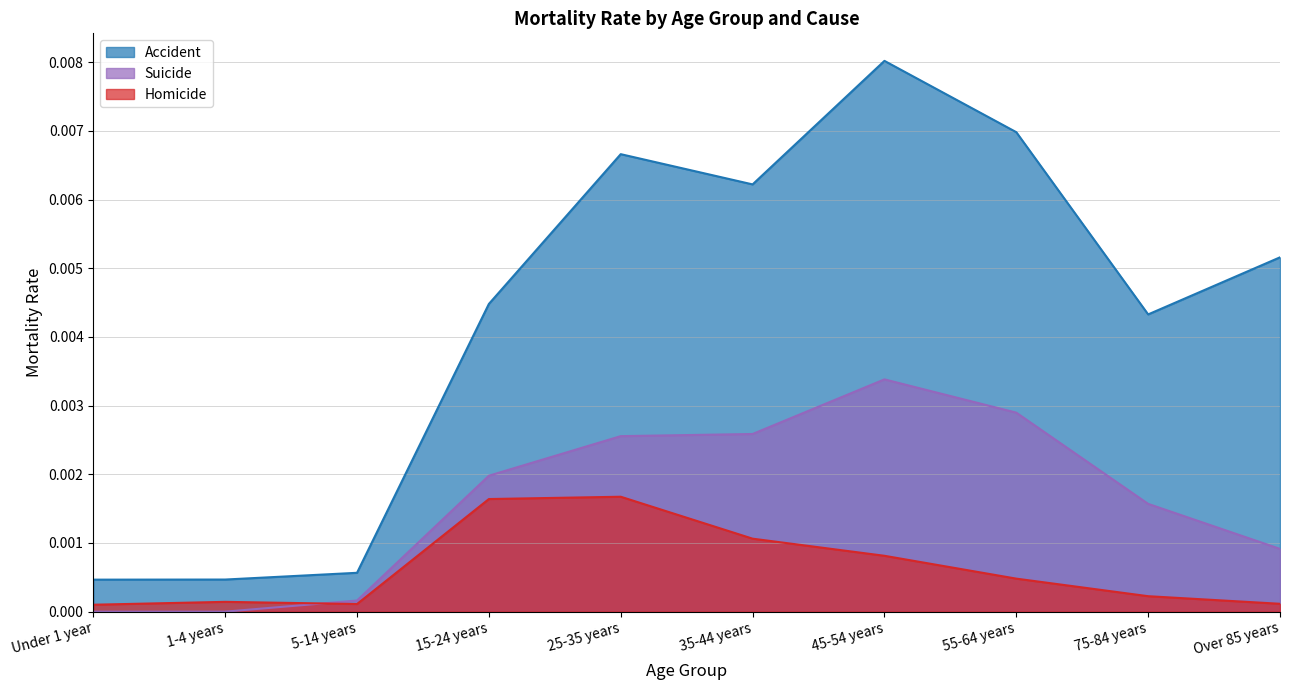

The Suicide series shows 0.0 at 1-4 years. True or false?

True